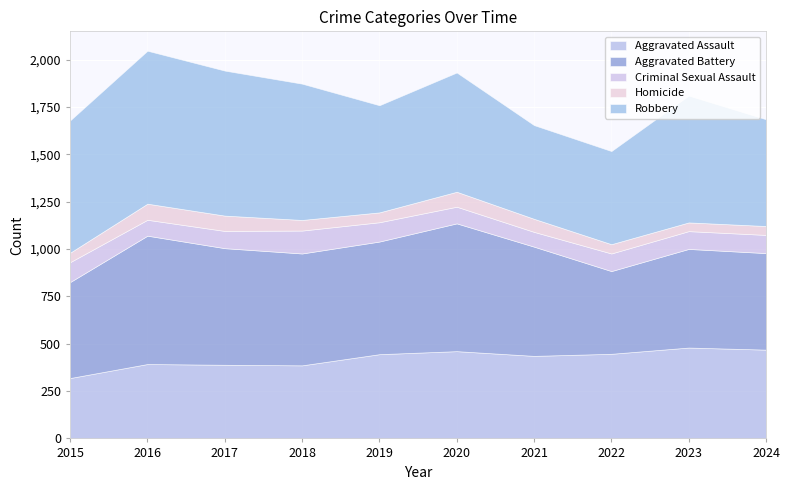

What are all the series names shown in the legend?

Aggravated Assault, Aggravated Battery, Criminal Sexual Assault, Homicide, Robbery